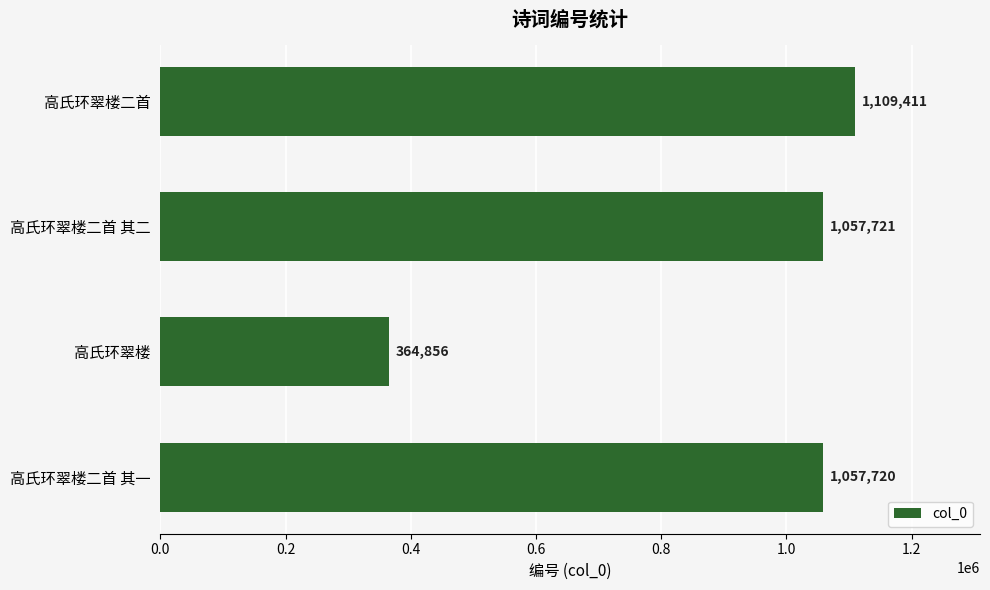

Rank the categories by value from highest to lowest.

高氏环翠楼二首, 高氏环翠楼二首 其二, 高氏环翠楼二首 其一, 高氏环翠楼